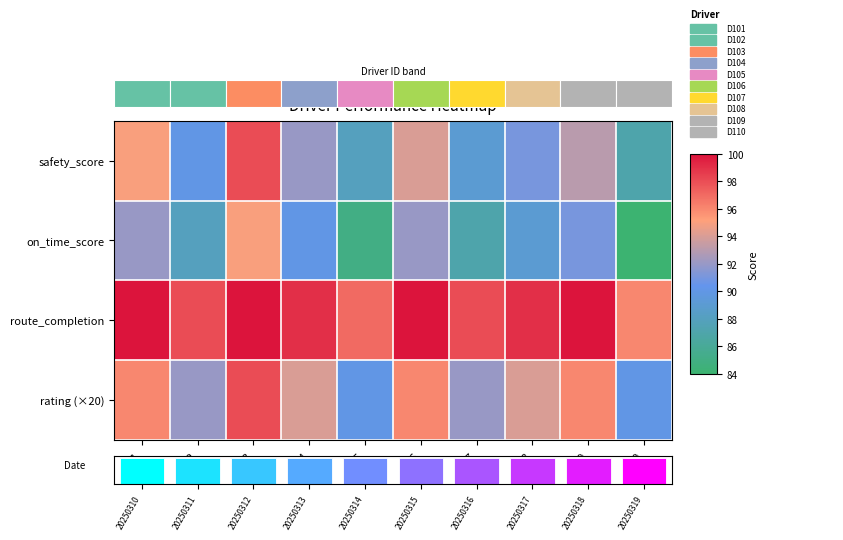

What is the difference between the rating (×20) values at D109 and D103?

2